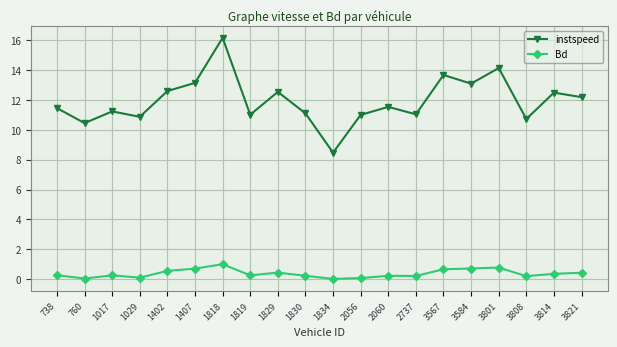

True or false: Bd and instspeed cross at least once.

False